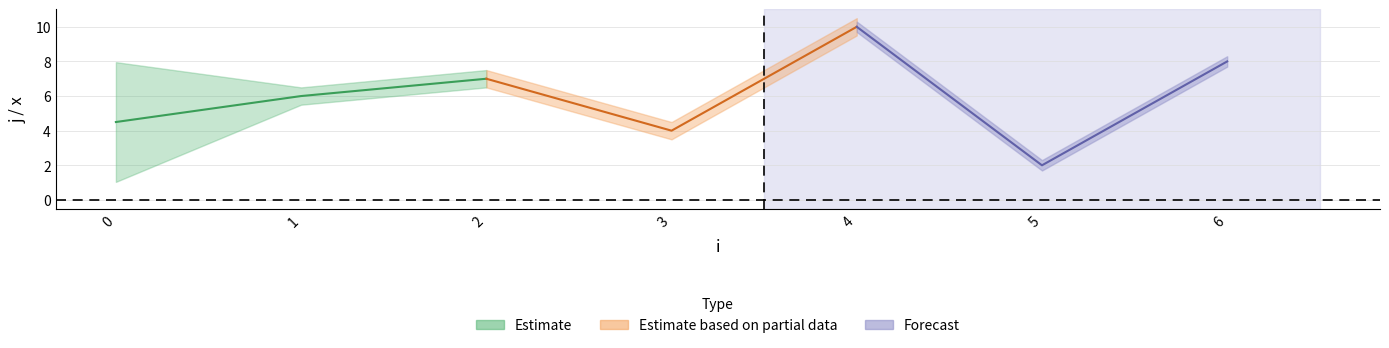

True or false: x and j intersect in this chart.

False